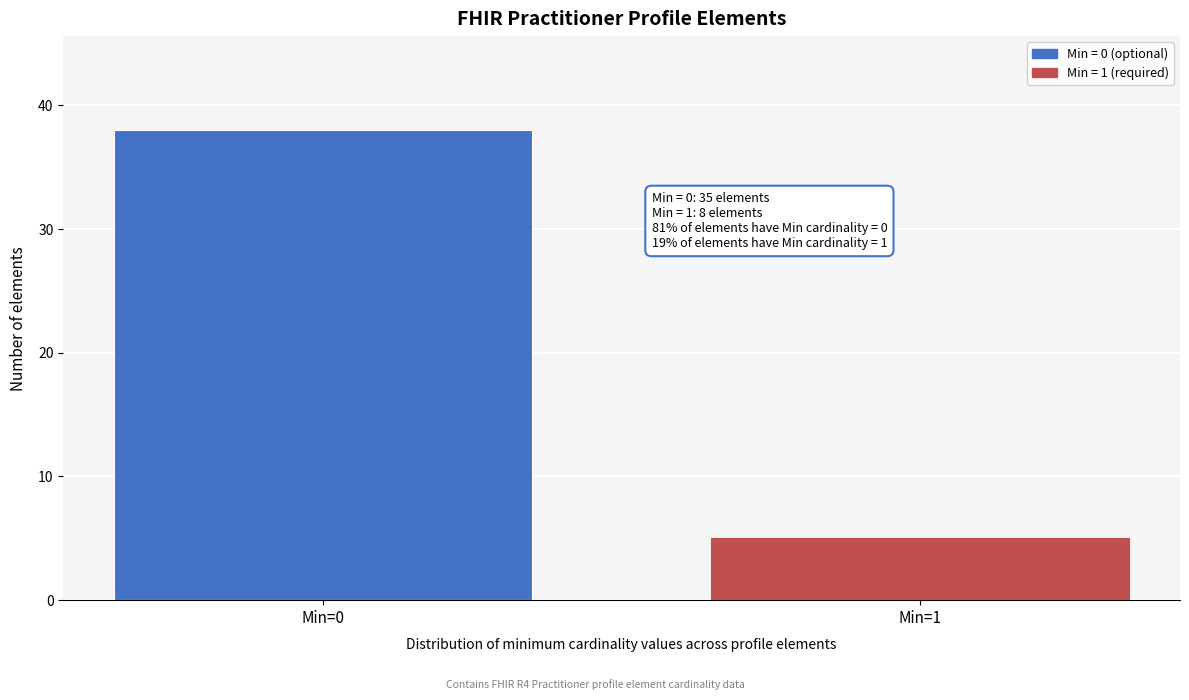

Reading left to right, list all the values displayed in this chart.

38	5